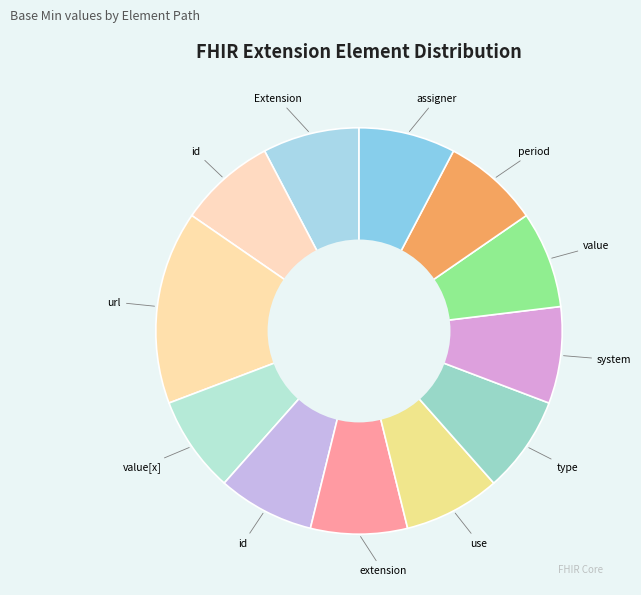

How many slices are in this pie chart?

12